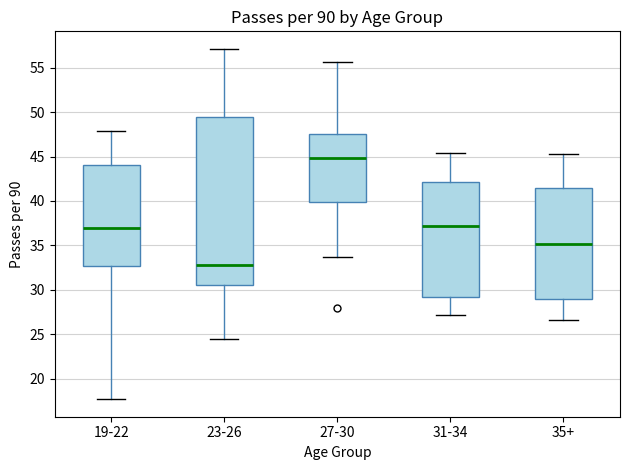

Which box's median line is the highest?

27-30